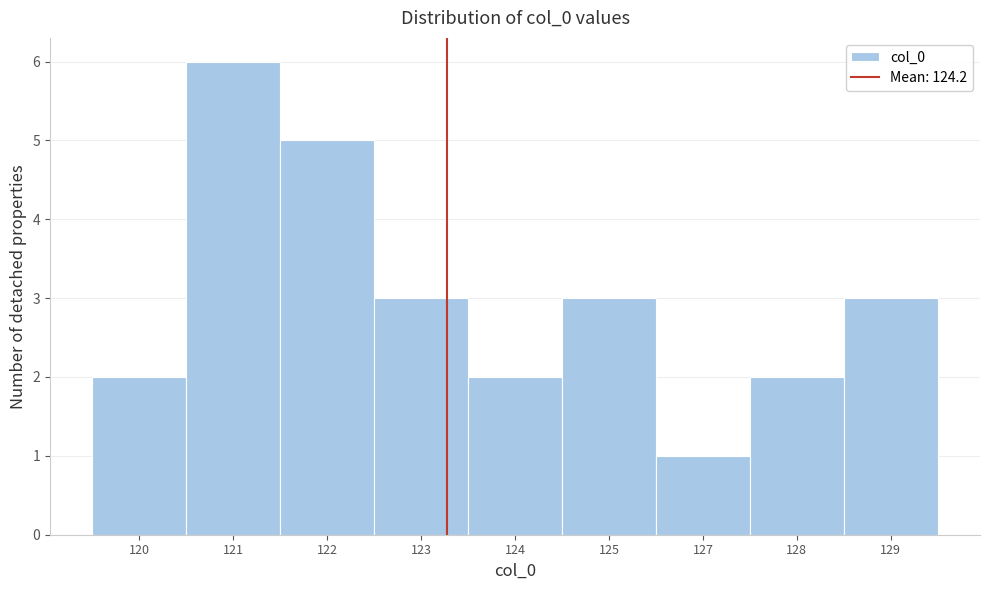

Reading left to right, what are all the values shown in this chart?

120=2	121=6	122=5	123=3	124=2	125=3	127=1	128=2	129=3